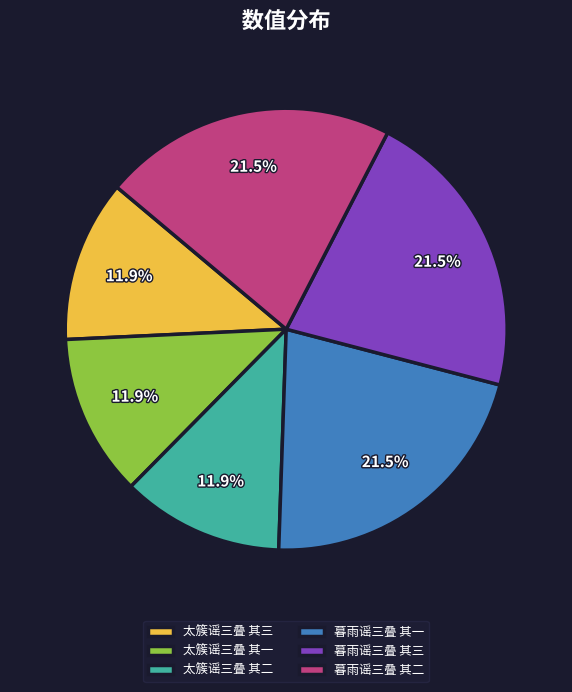

Approximately how many times larger is the value at 暮雨谣三叠 其二 compared to 暮雨谣三叠 其一?

1.0